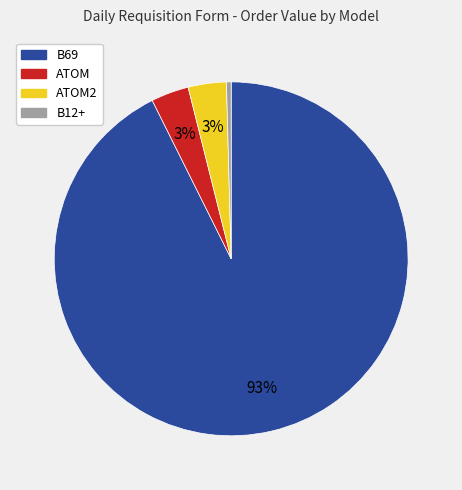

Combined, do B69 and B12+ account for over 50%?

Yes